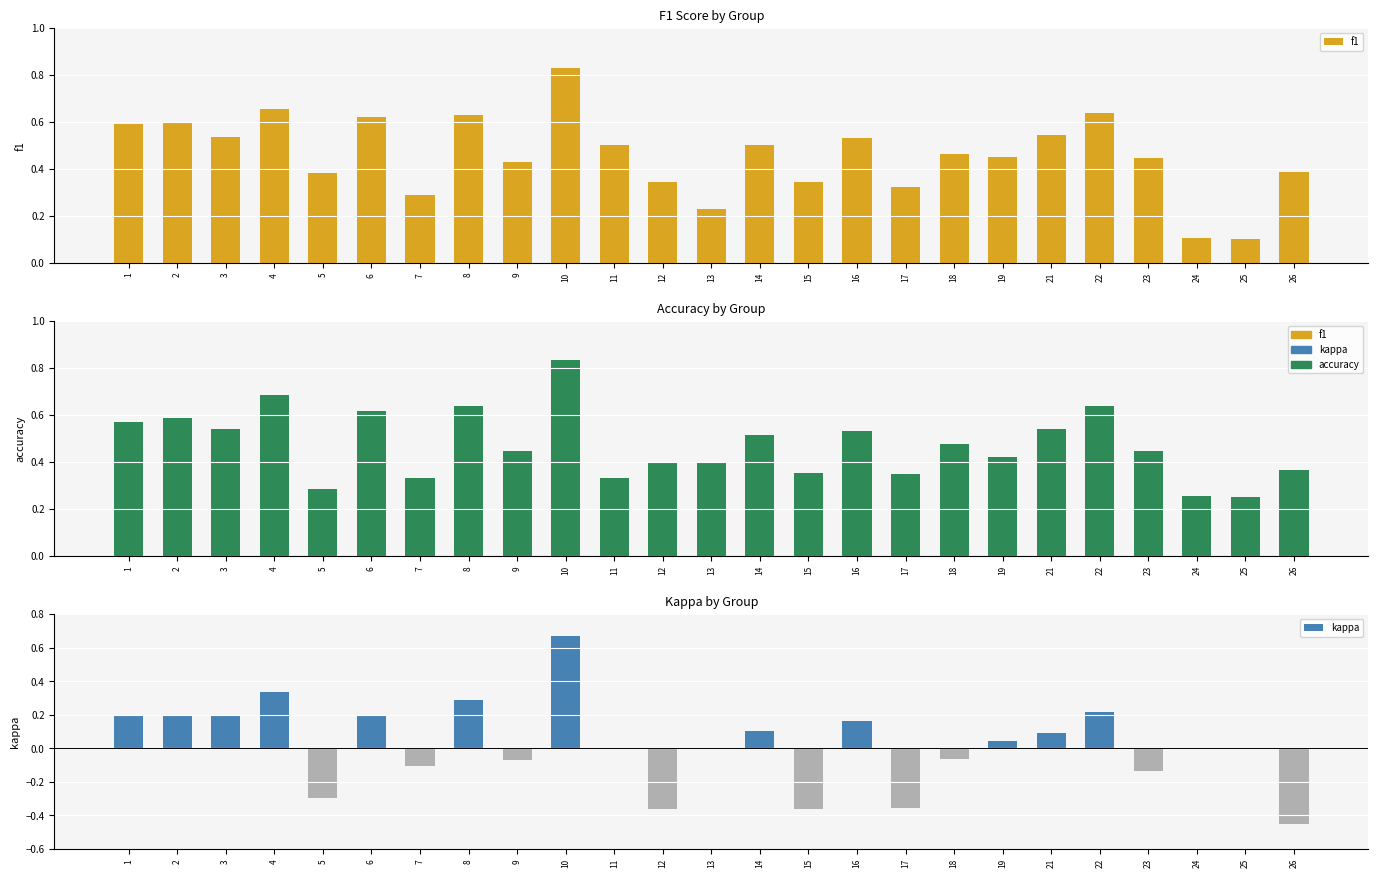

Where is accuracy nearest to the value 0?

25